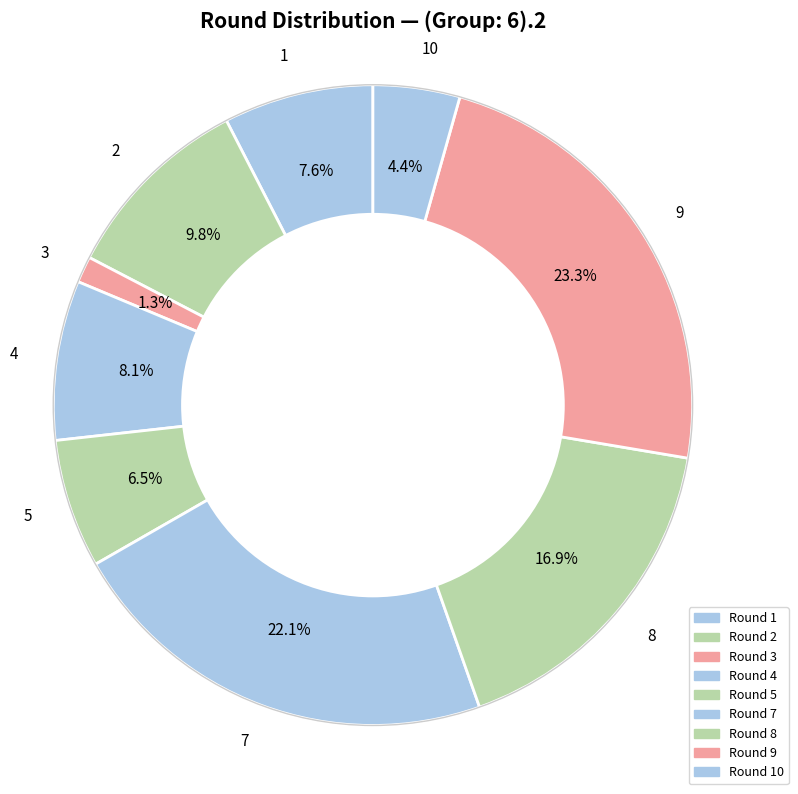

To the nearest percent, what is the combined percentage of 2 and 3?

11%